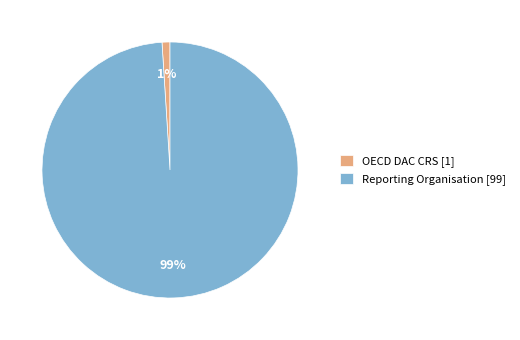

Approximately how many times larger is the value at Reporting Organisation compared to OECD DAC CRS?

99.0